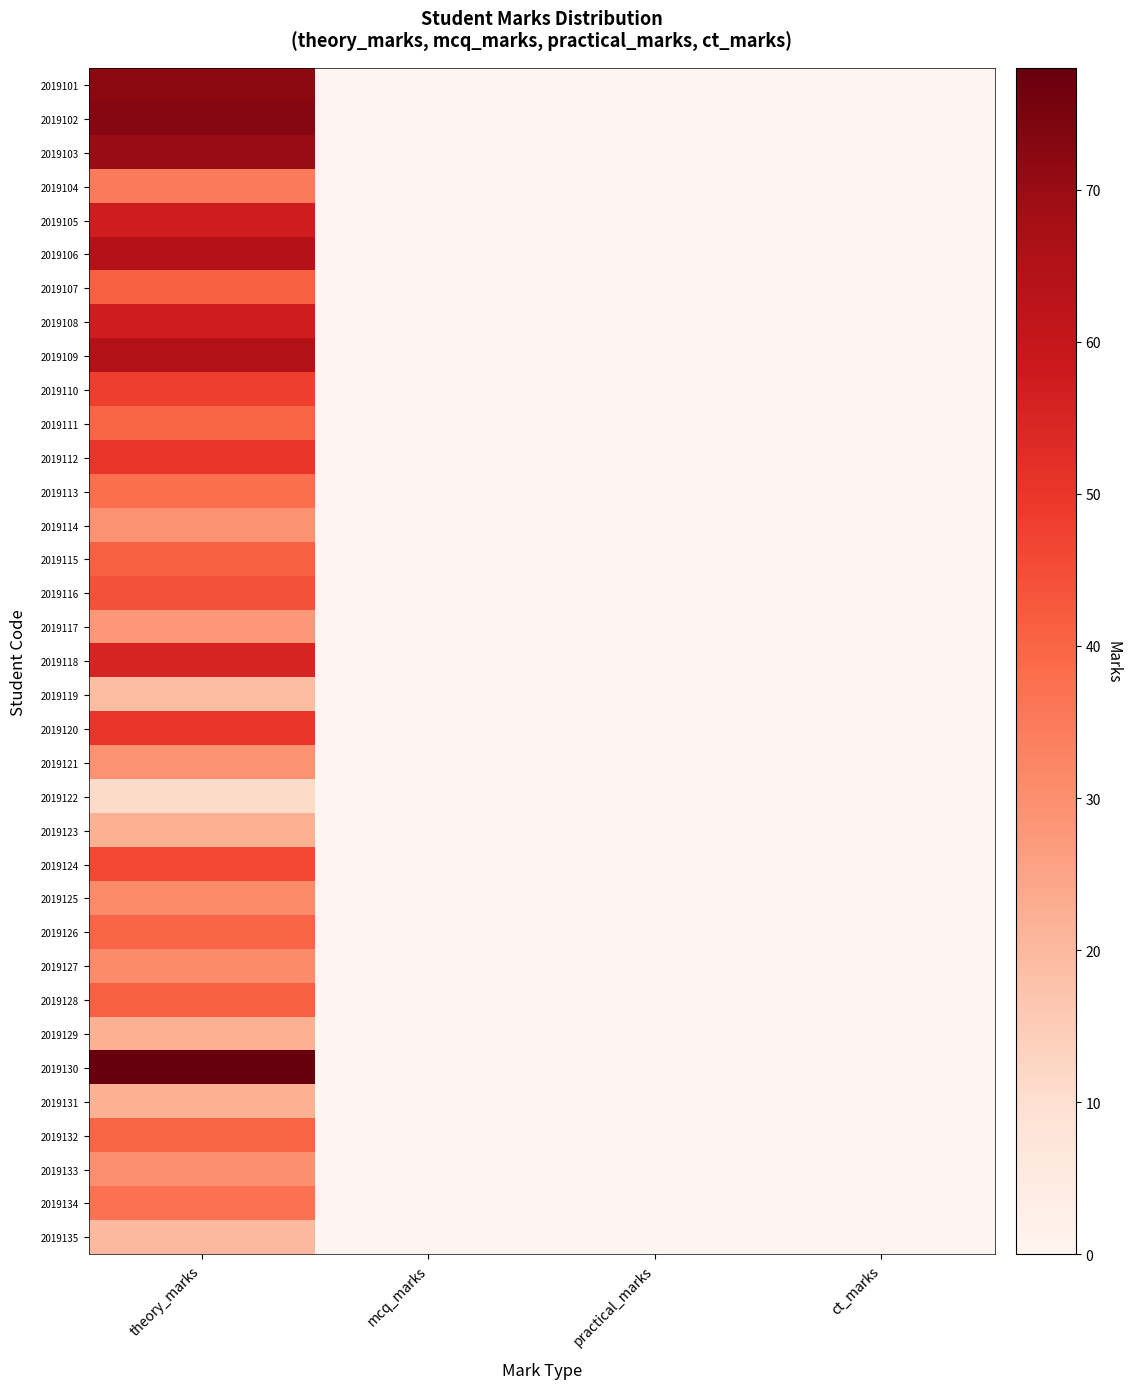

Rank the series at practical_marks from lowest to highest value.

2019101, 2019102, 2019103, 2019104, 2019105, 2019106, 2019107, 2019108, 2019109, 2019110, 2019111, 2019112, 2019113, 2019114, 2019115, 2019116, 2019117, 2019118, 2019119, 2019120, 2019121, 2019122, 2019123, 2019124, 2019125, 2019126, 2019127, 2019128, 2019129, 2019130, 2019131, 2019132, 2019133, 2019134, 2019135